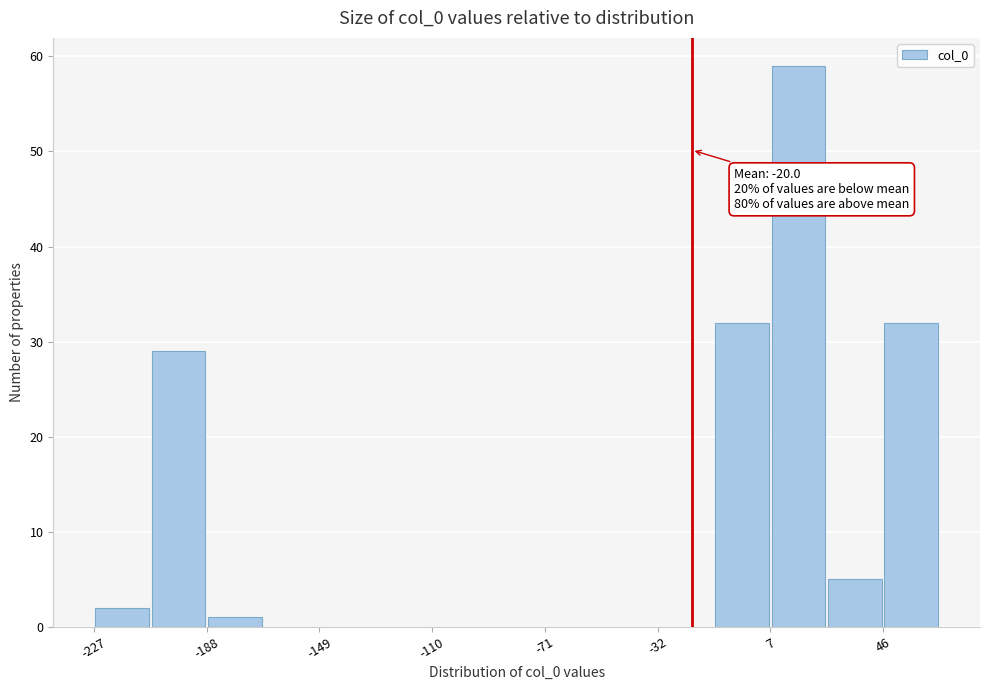

Read against the x-axis, roughly where is the centre of the tallest bar?

15